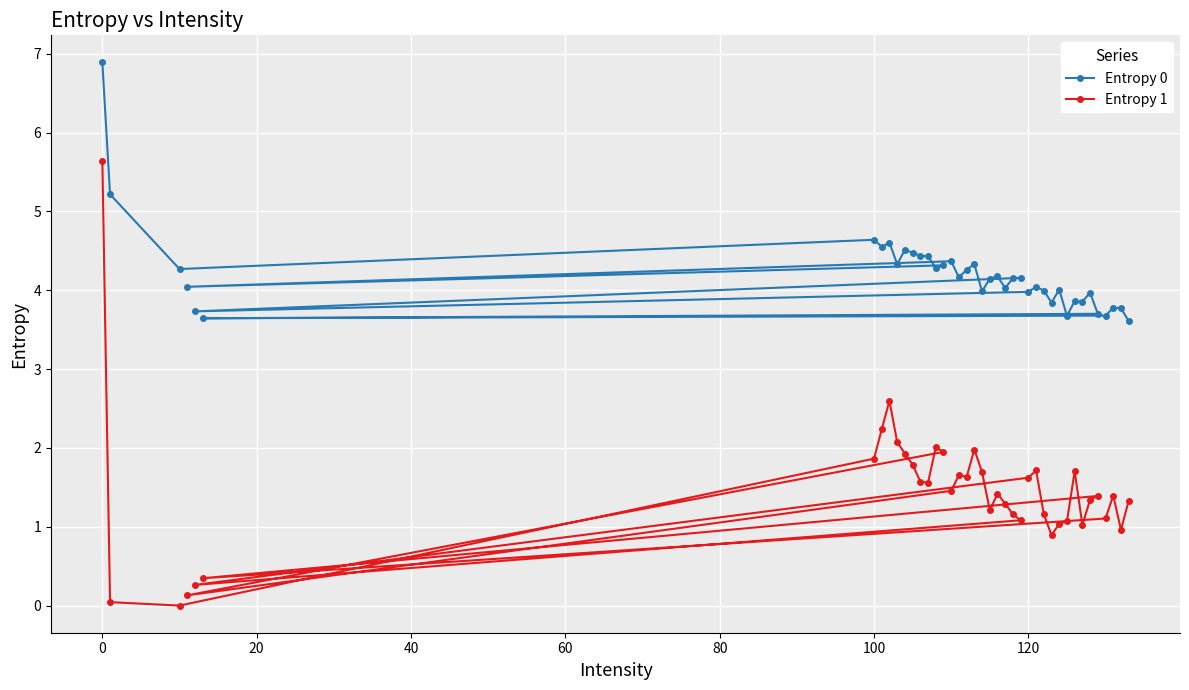

What is the maximum value shown in the chart?

6.9